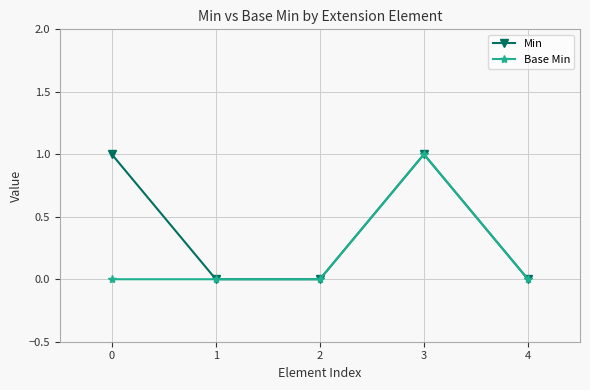

Which series changed the most between 0 and 4?

Min